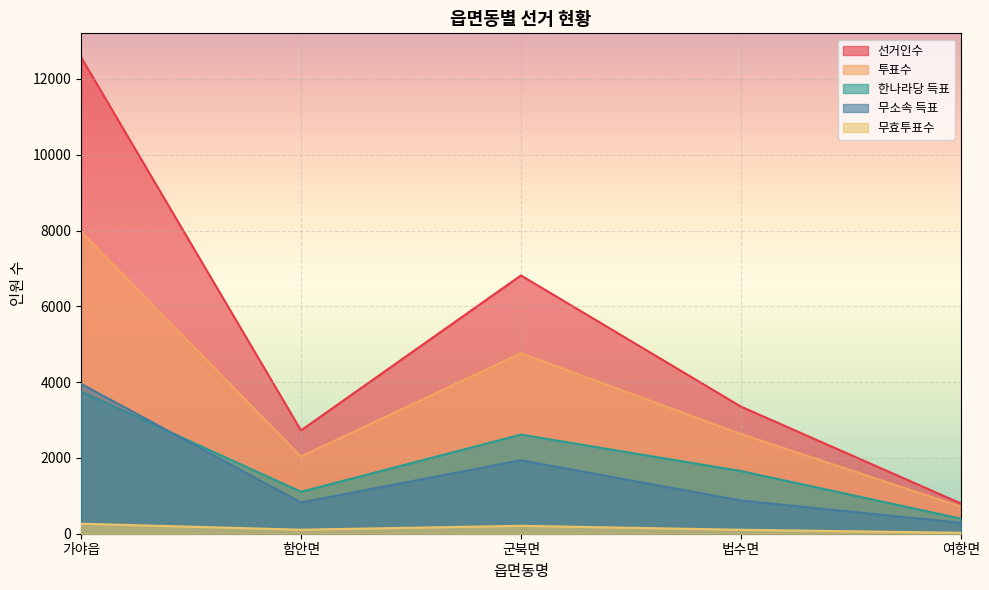

What is the average value of the 선거인수 series?

5254